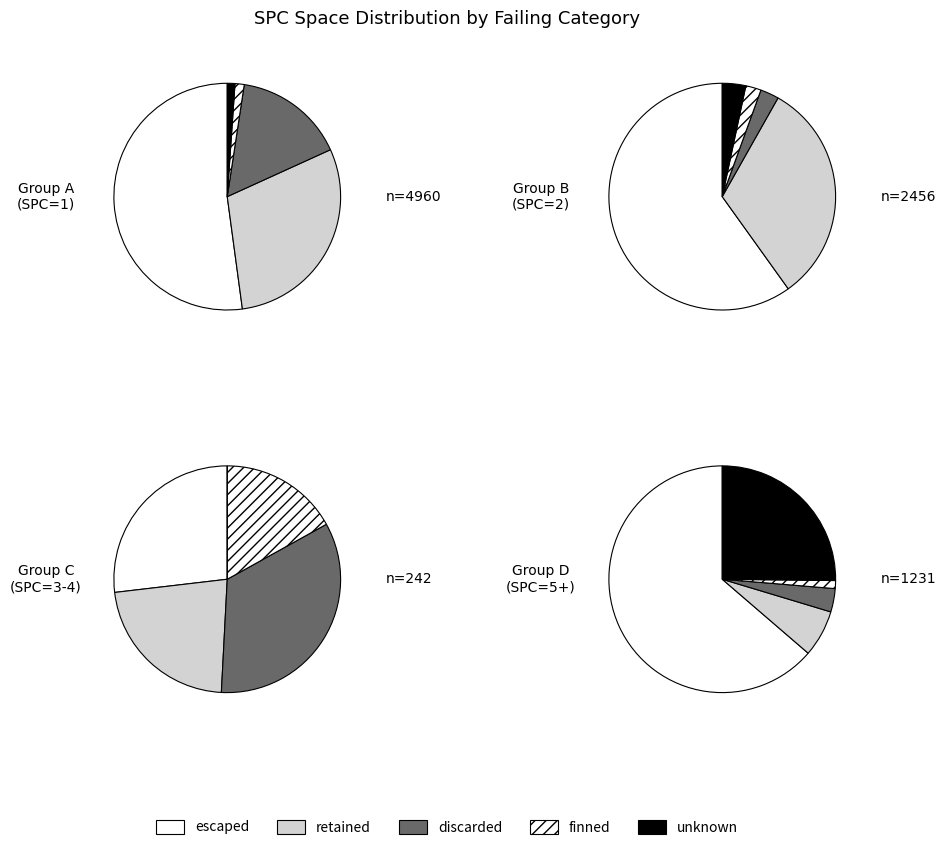

Does any single category account for the majority?

No